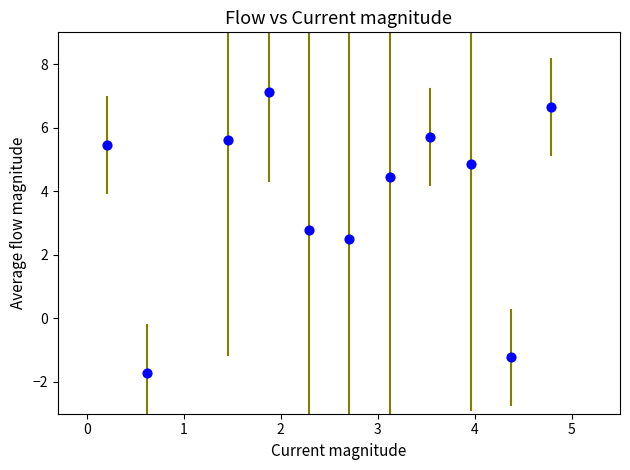

What Y value in the scatter plot is closest to 2?

2.5